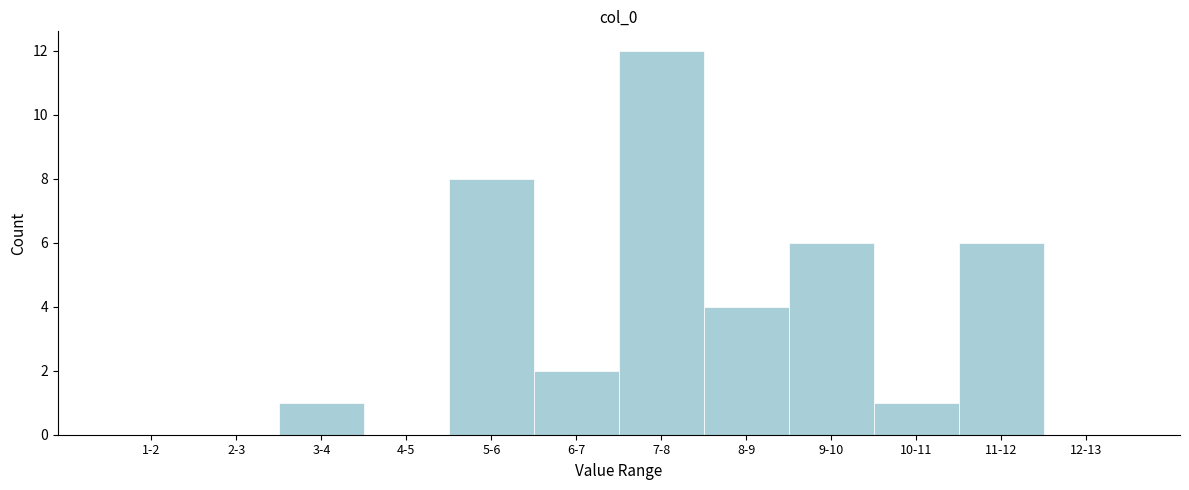

Reading right to left, what are all the values shown in this chart?

12-13=0	11-12=6	10-11=1	9-10=6	8-9=4	7-8=12	6-7=2	5-6=8	4-5=0	3-4=1	2-3=0	1-2=0